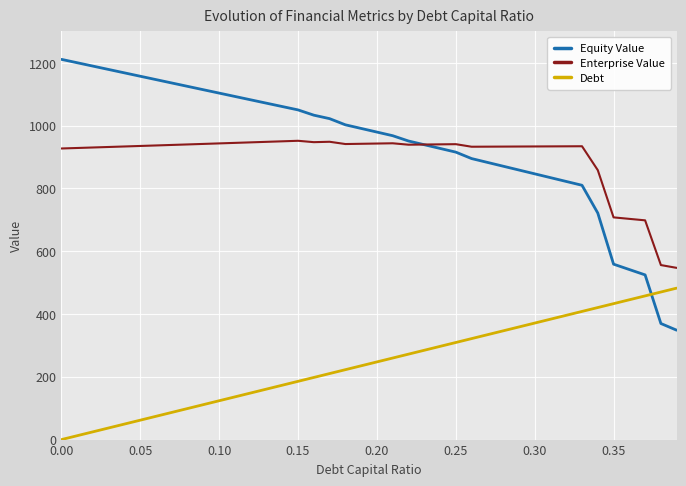

What are all the series names shown in the legend?

Equity Value, Enterprise Value, Debt